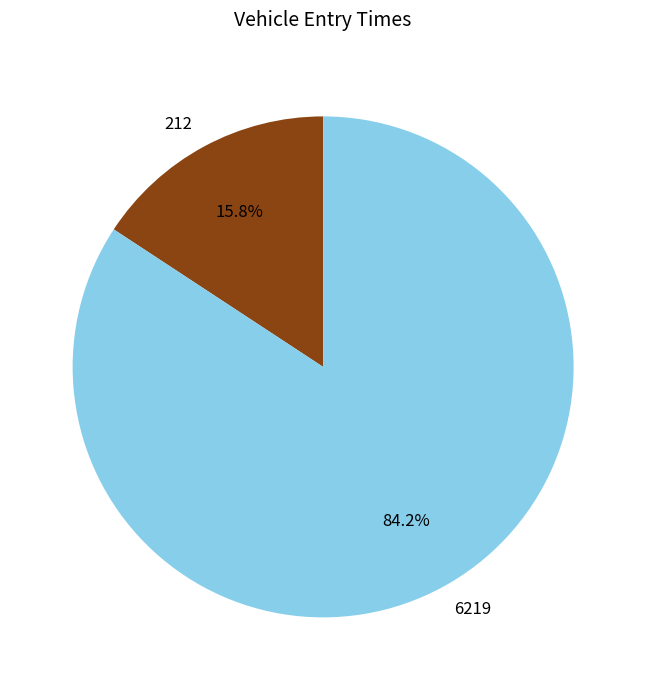

To the nearest percent, what is the difference between the largest and smallest slice percentages?

68%